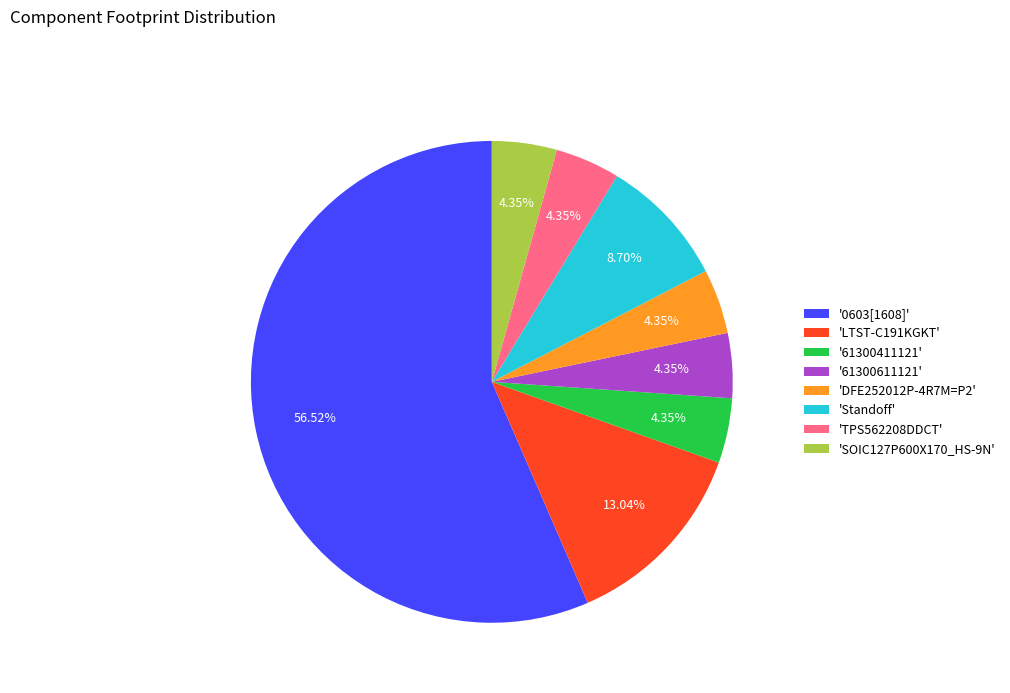

To the nearest percent, what is the average slice percentage?

12%